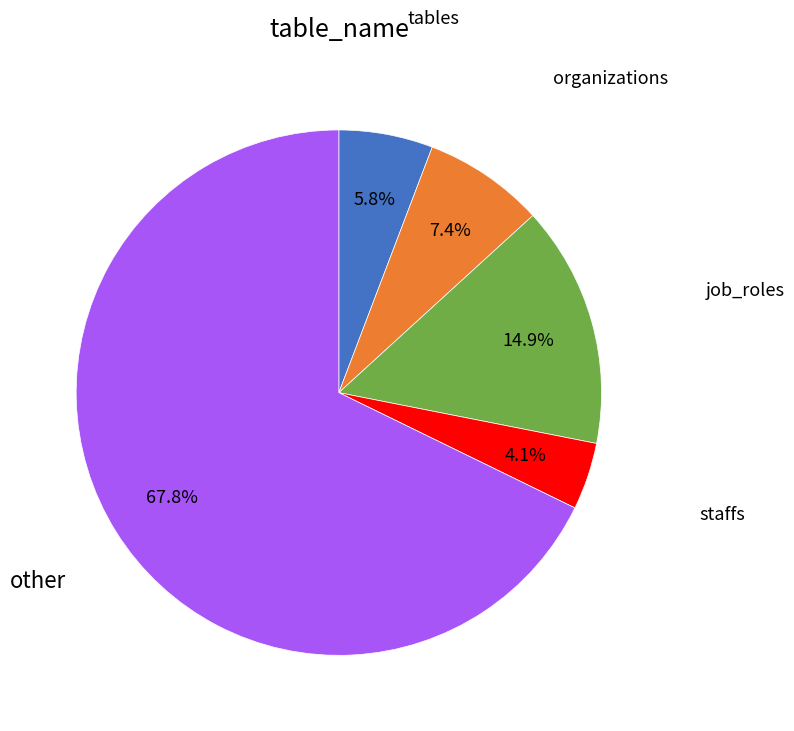

What is the ratio of the value at staffs to the value at job_roles?

0.3